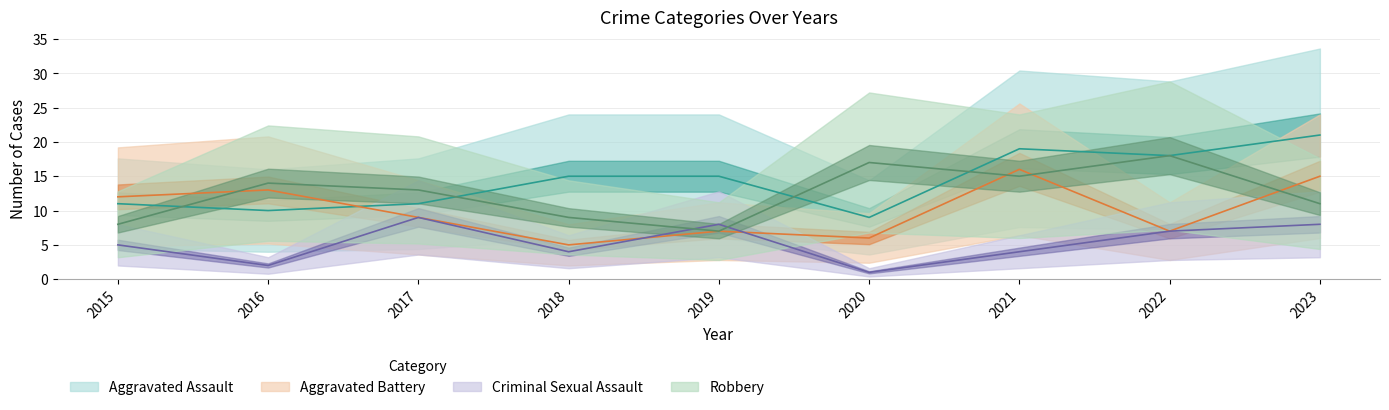

What is the value of the Robbery point at the 5th from the left?

7